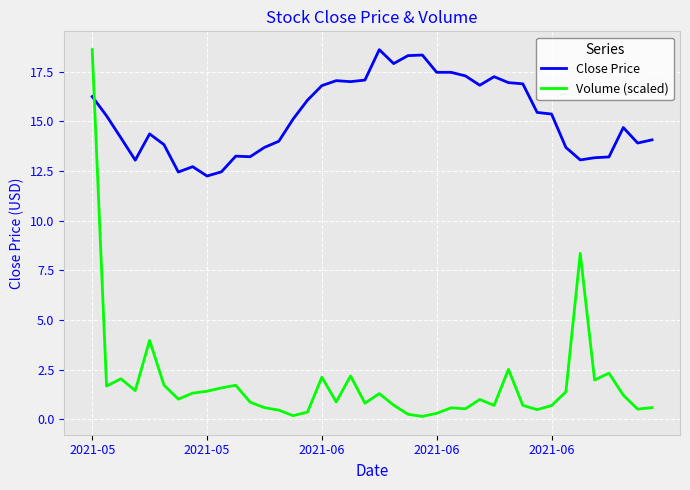

What is the minimum value shown in the chart?

0.1